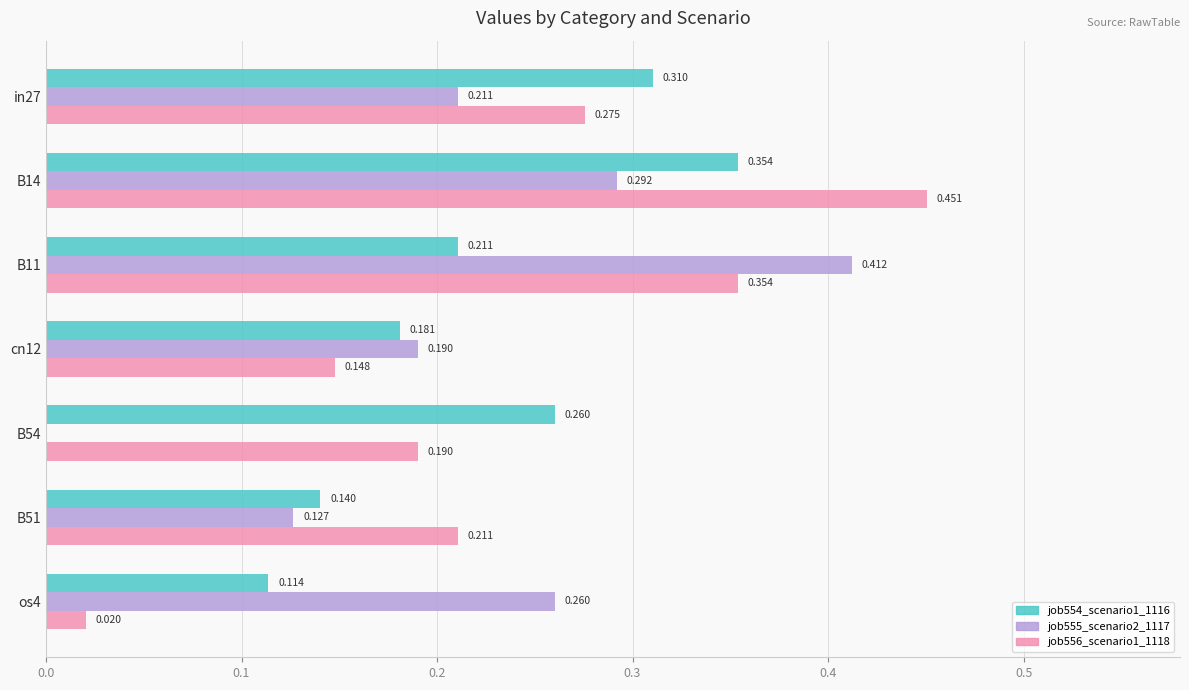

Is the value of job555_scenario2_1117 at os4 greater than the value of job554_scenario1_1116 at in27?

No